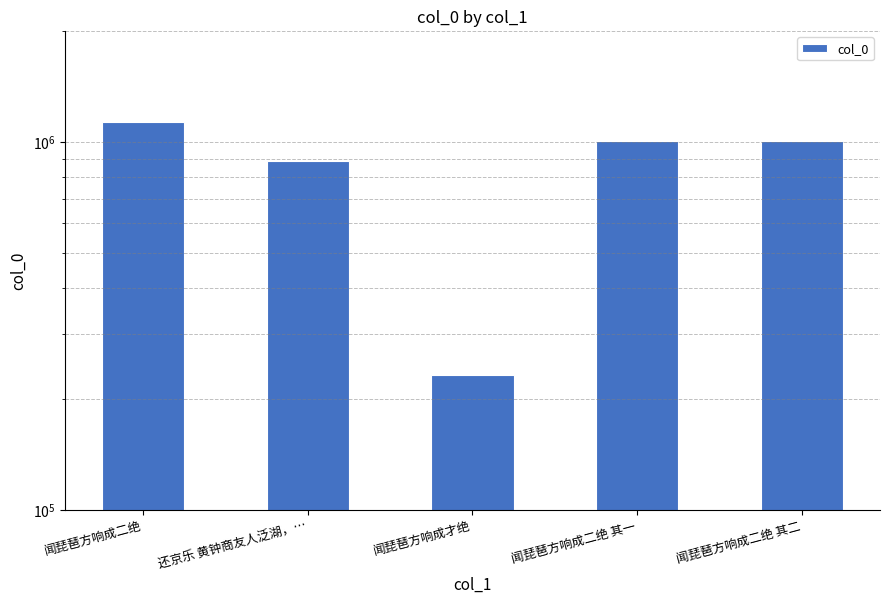

What is the change in value from 闻琵琶方响成二绝 其一 to 闻琵琶方响成二绝 其二?

+179